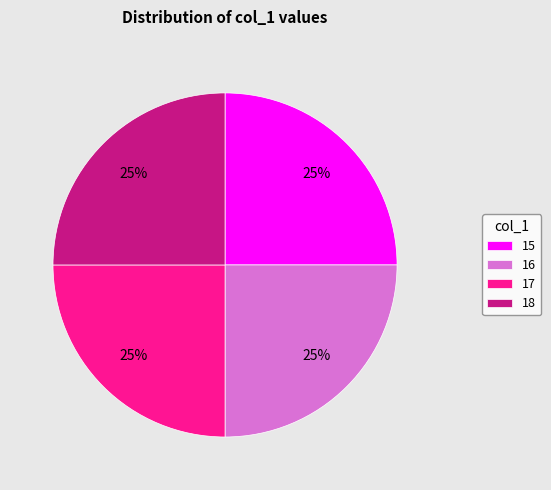

To the nearest percent, what is the difference between the 16 and 17 slice percentages?

0%